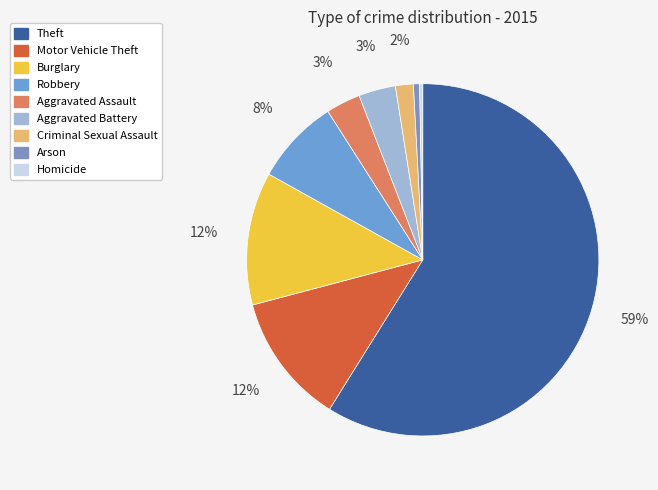

Which slice is the largest?

Theft